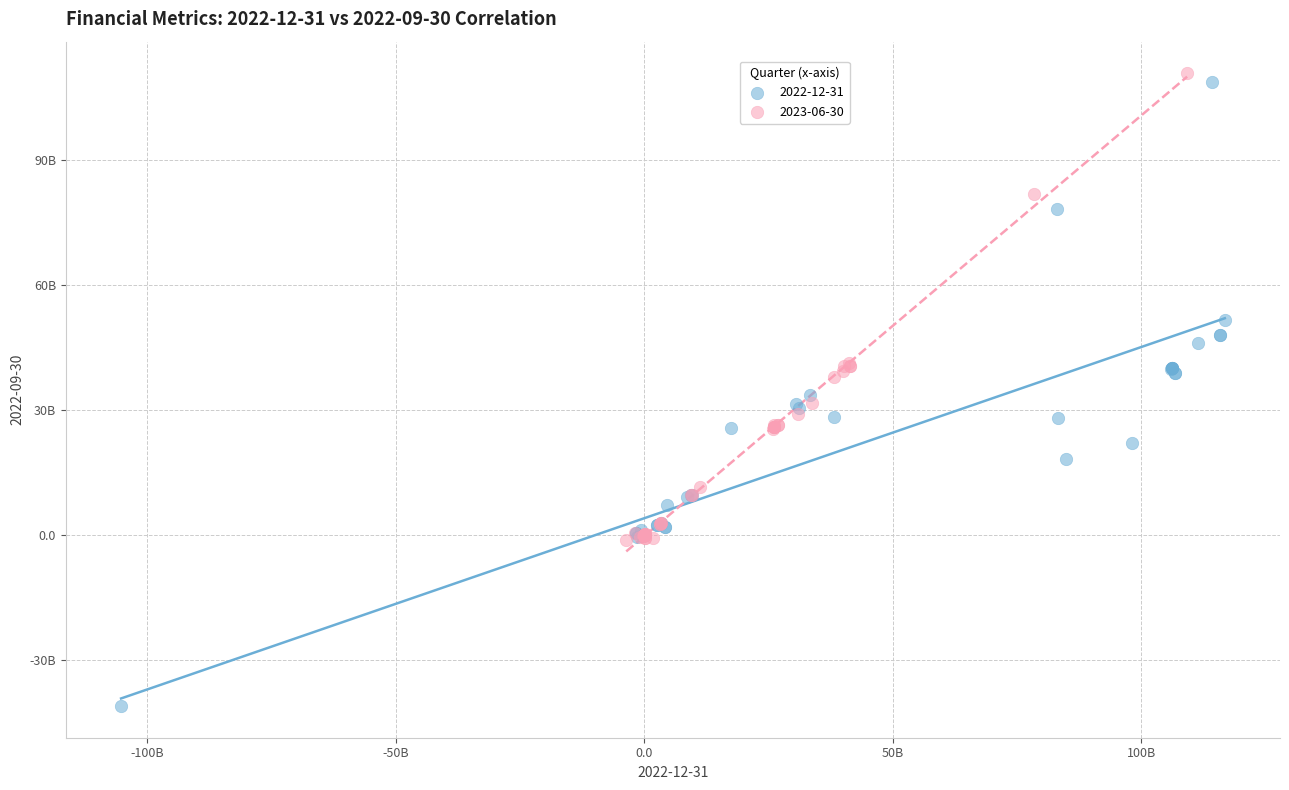

What are all the series names shown in the legend?

2022-12-31, 2023-06-30